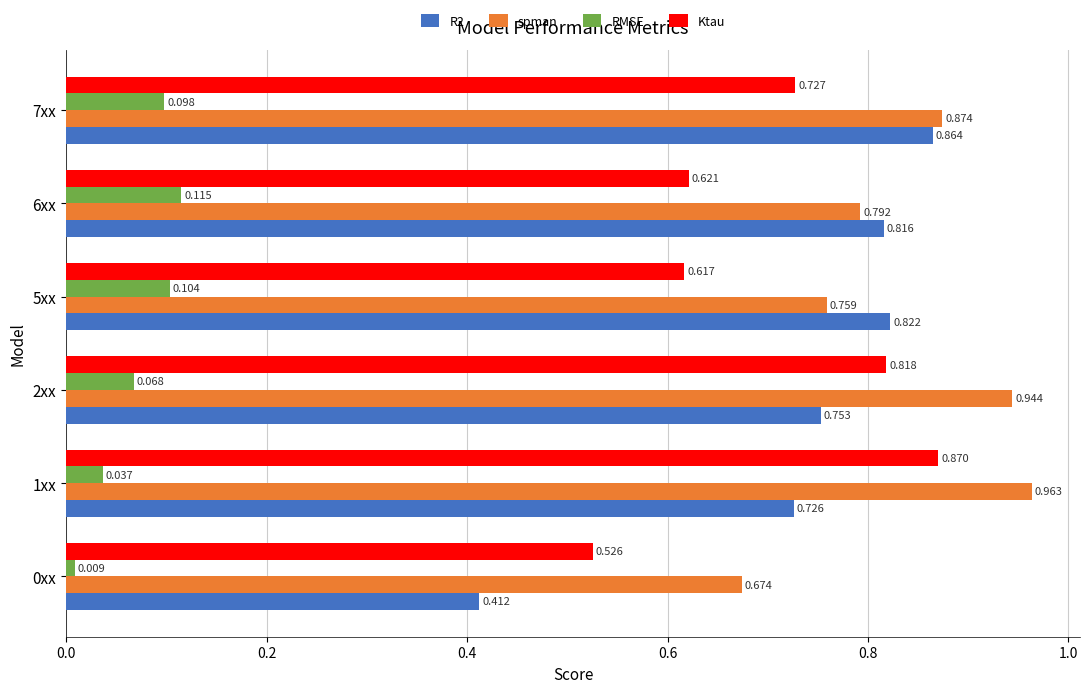

Which series changed the most between 5xx and 7xx?

spman